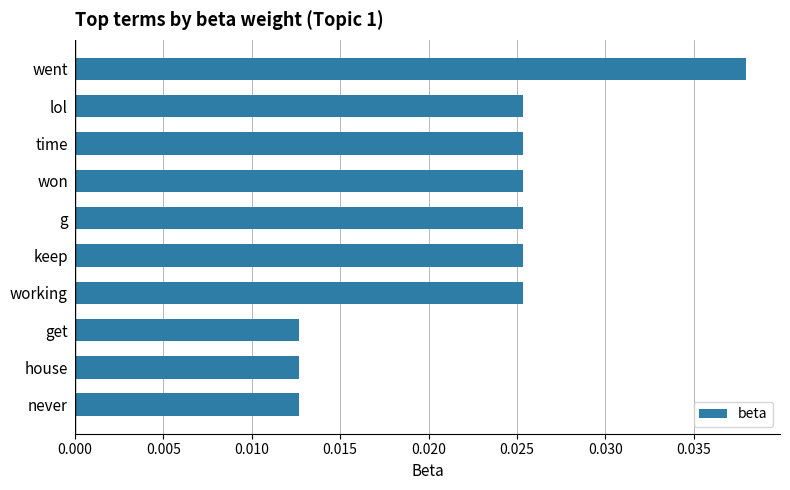

What is the label of the 4th bar from the bottom?

working